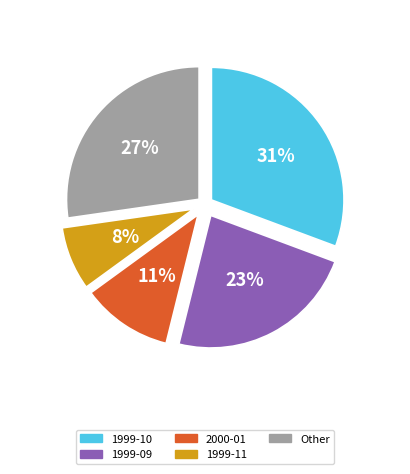

To the nearest percent, what is the difference between the largest and smallest slice percentages?

23%